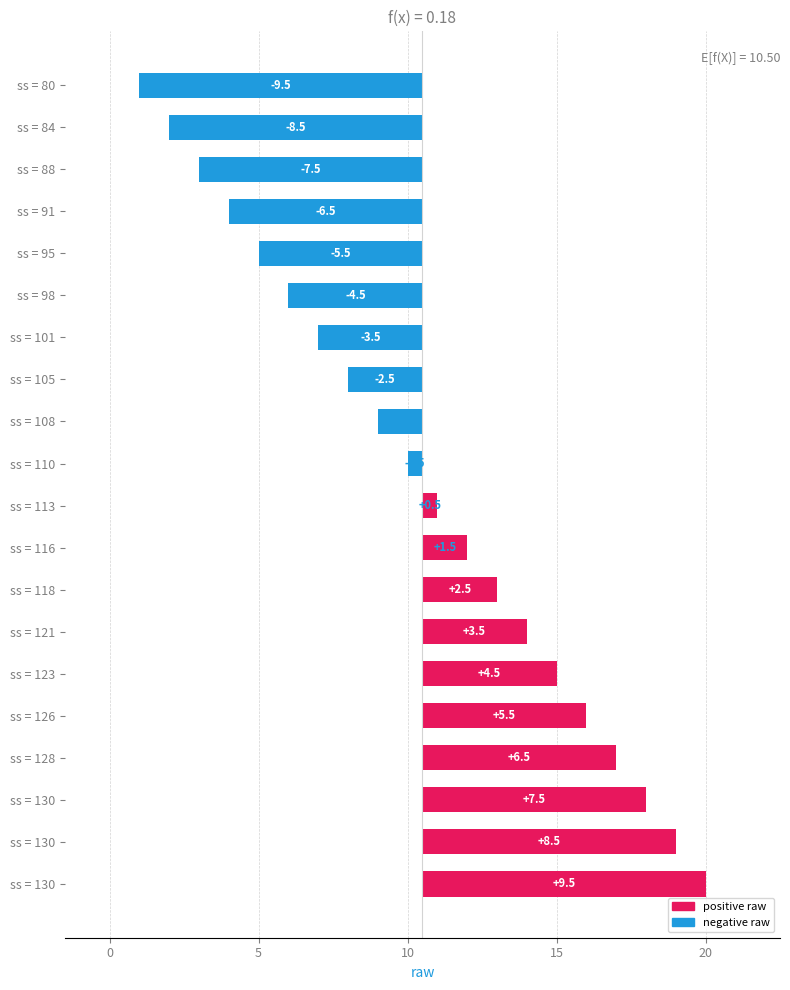

How many values are below zero?

10